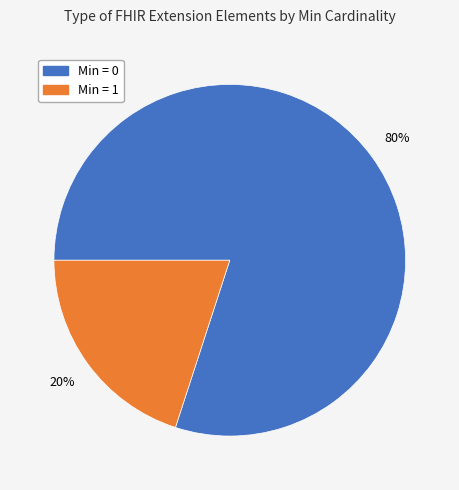

To the nearest percent, what is the average slice percentage?

50%